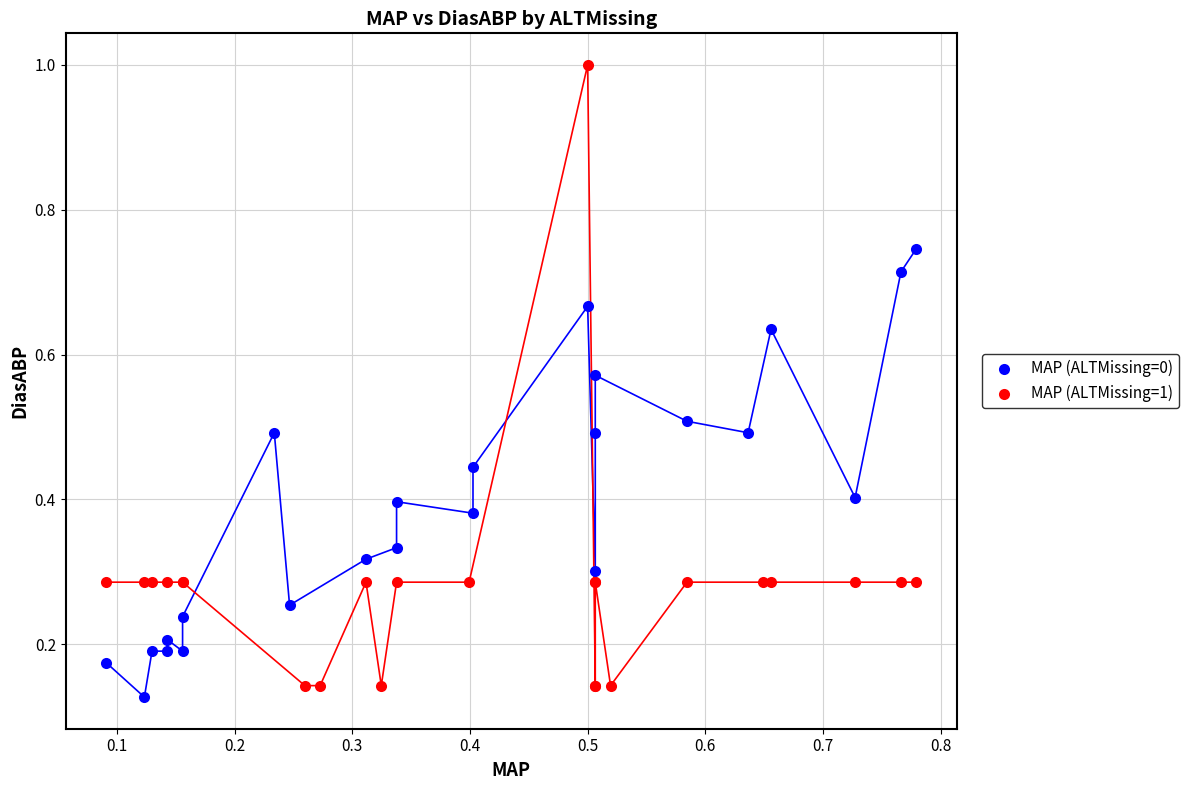

What are all the series names shown in the legend?

MAP (ALTMissing=0), MAP (ALTMissing=1)